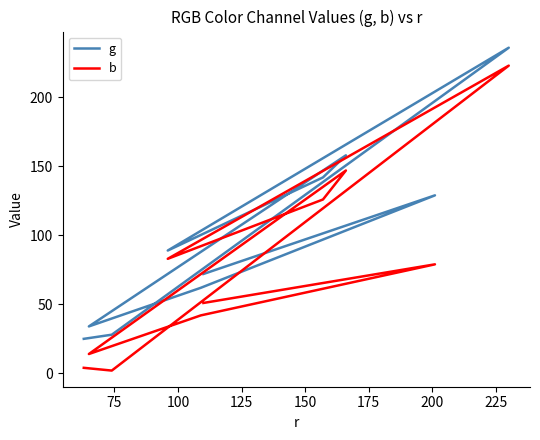

What is the average value of the g series?

98